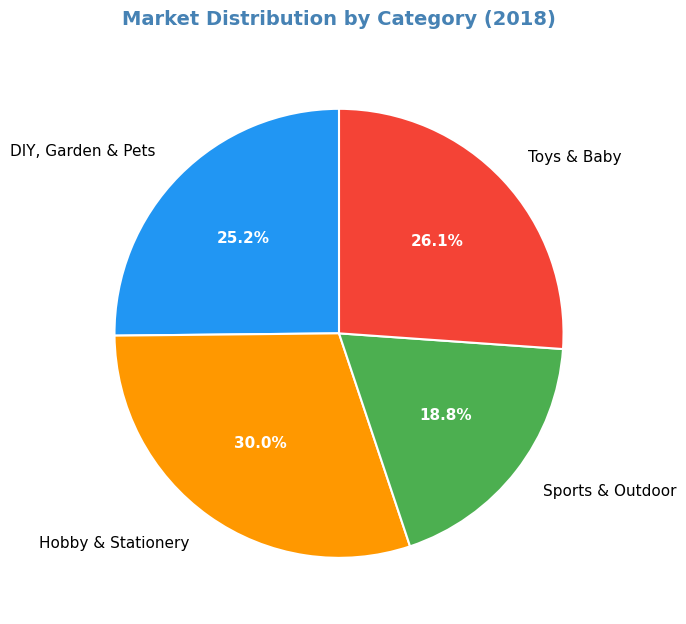

To the nearest percent, what is the combined percentage of Hobby & Stationery and DIY, Garden & Pets?

55%